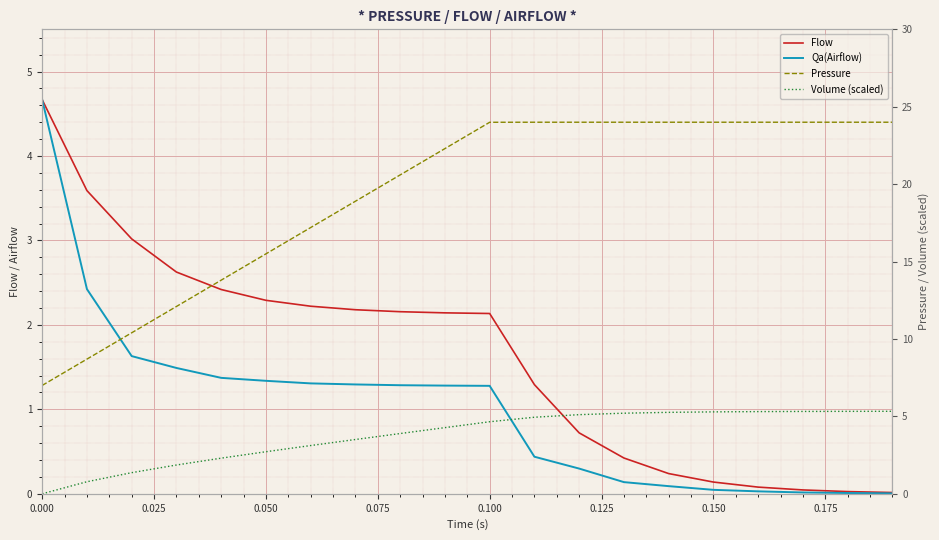

What is the value of the Pressure point at the 9th from the left?

20.6